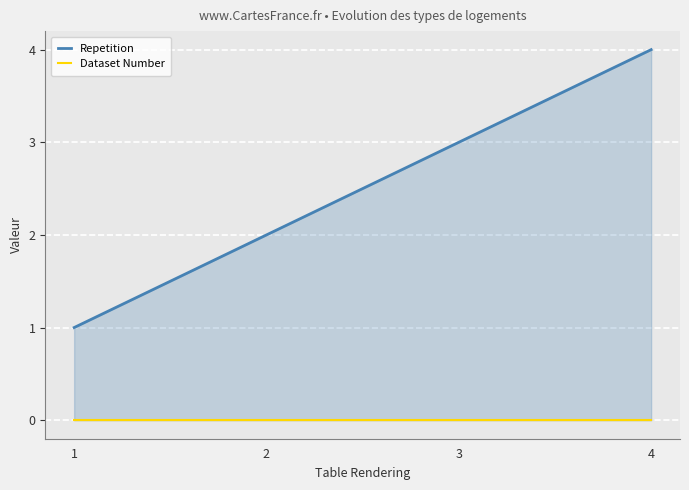

At which category does the chart reach its minimum across all series?

1